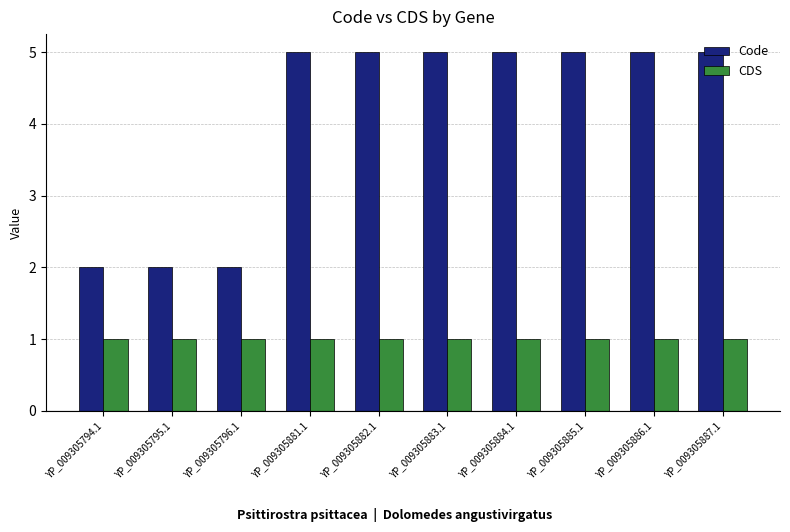

What is the spread (max minus min) of values at YP_009305882.1?

4